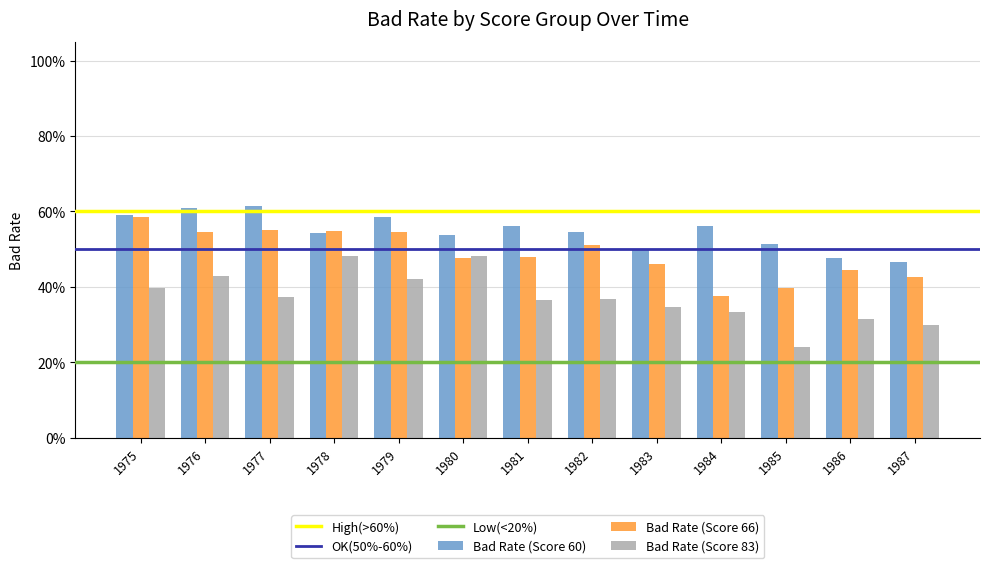

Are the bars grouped side by side (vs. stacked)?

Yes